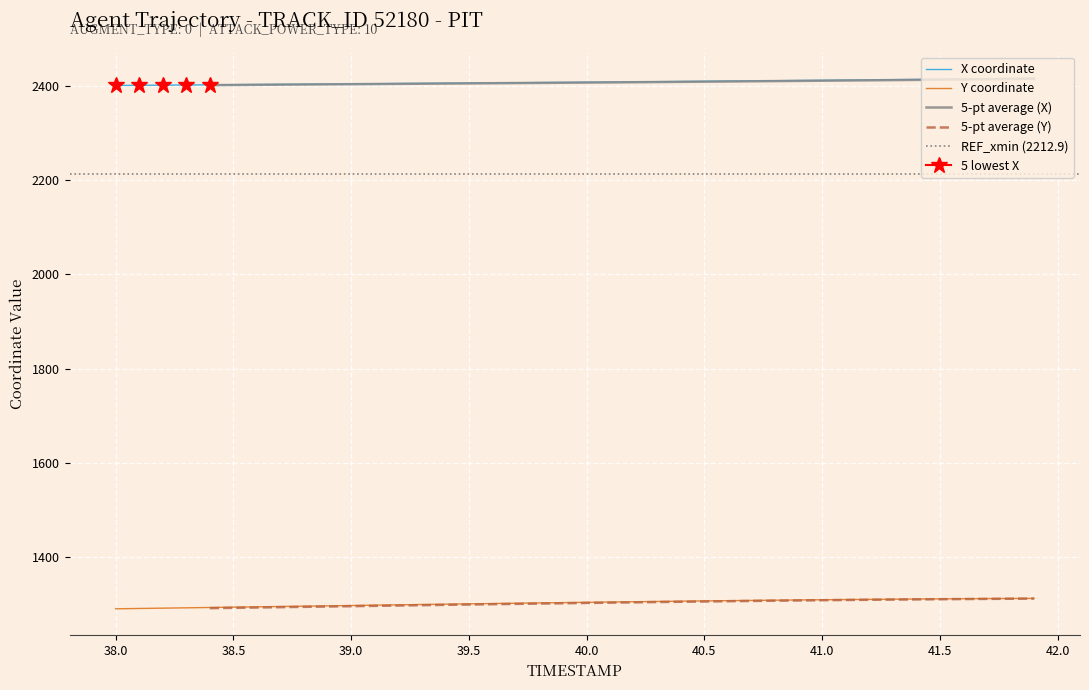

What is the average value of the Y series?

1302.8